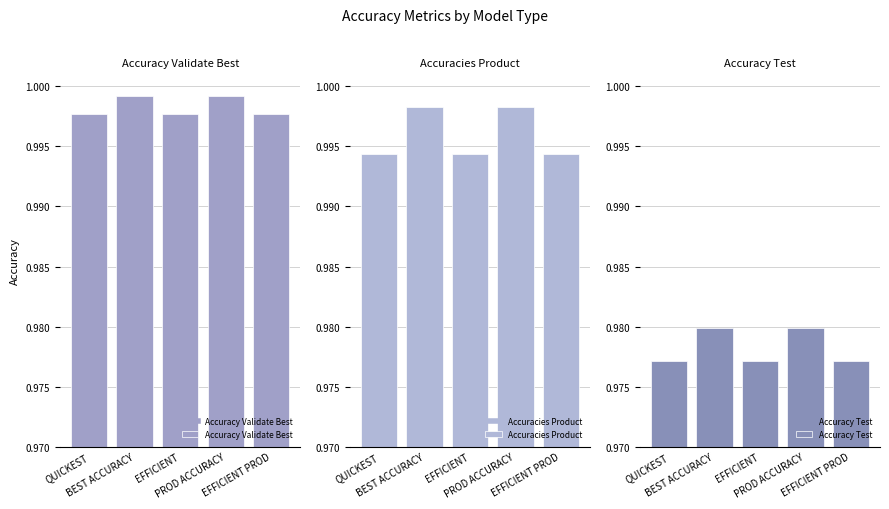

Which category has the highest value in the Accuracies Product series?

BEST ACCURACY